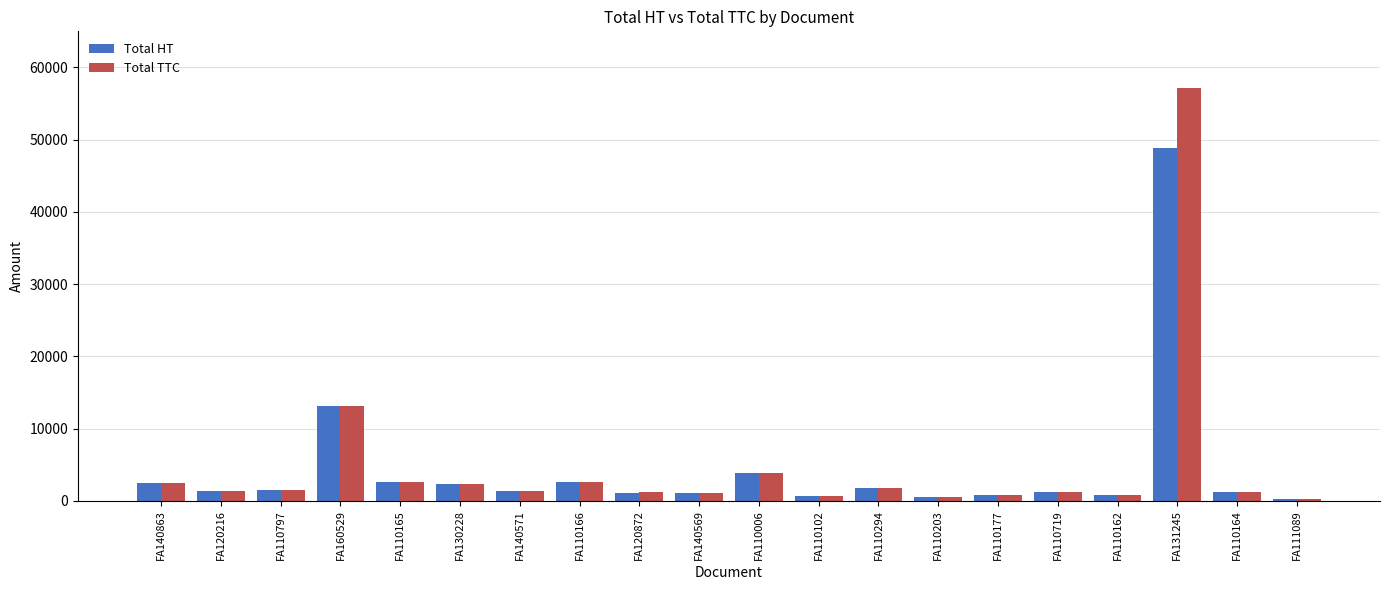

Is it true that Total HT equals 1099.4 at FA140569?

True